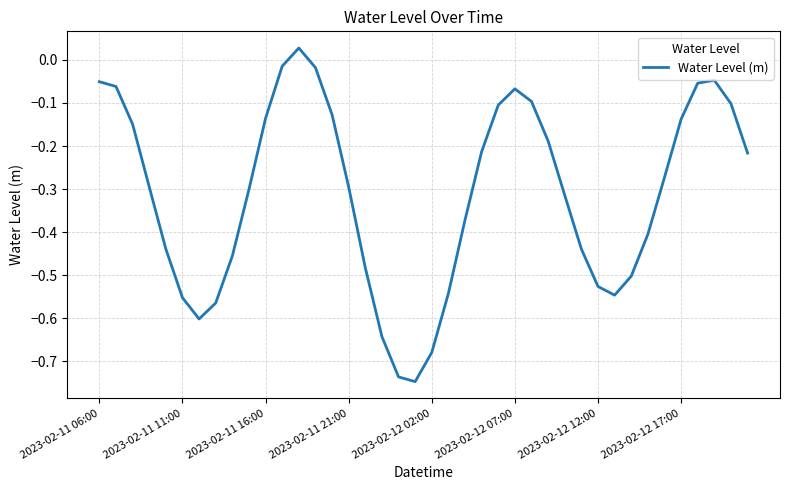

What is the difference between the maximum and minimum values?

0.8